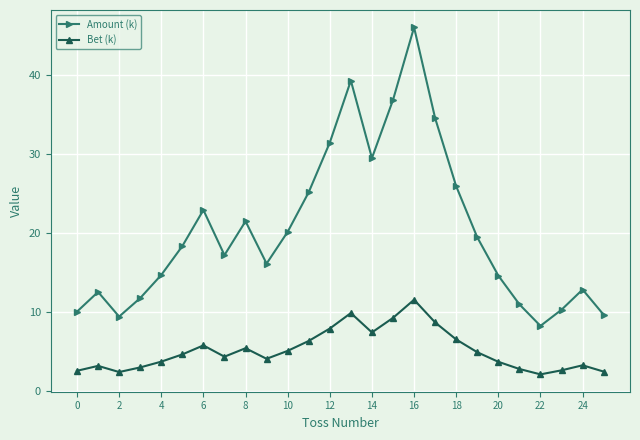

List the series in order of their peak value, lowest first.

Bet (k), Amount (k)